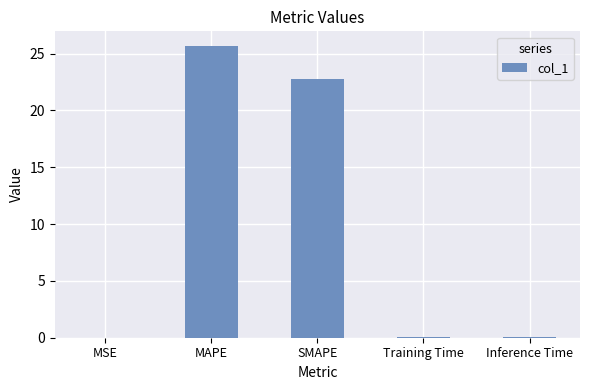

True or false: the data shows 0.0 at MSE.

True